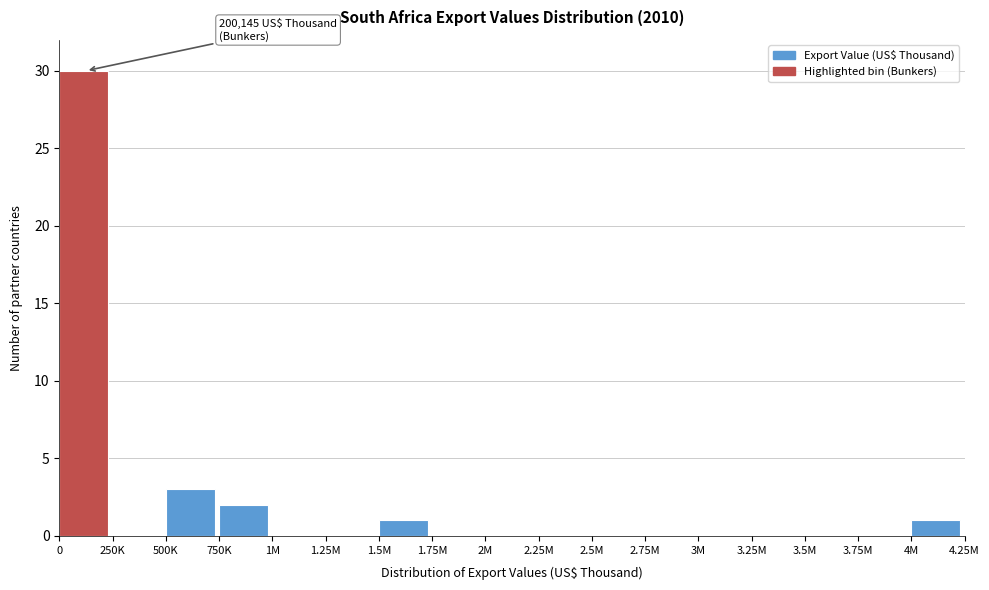

Reading left to right, what are all the values shown in this chart?

0=30	250K=0	500K=3	750K=2	1M=0	1.25M=0	1.5M=1	1.75M=0	2M=0	2.25M=0	2.5M=0	2.75M=0	3M=0	3.25M=0	3.5M=0	3.75M=0	4M=1